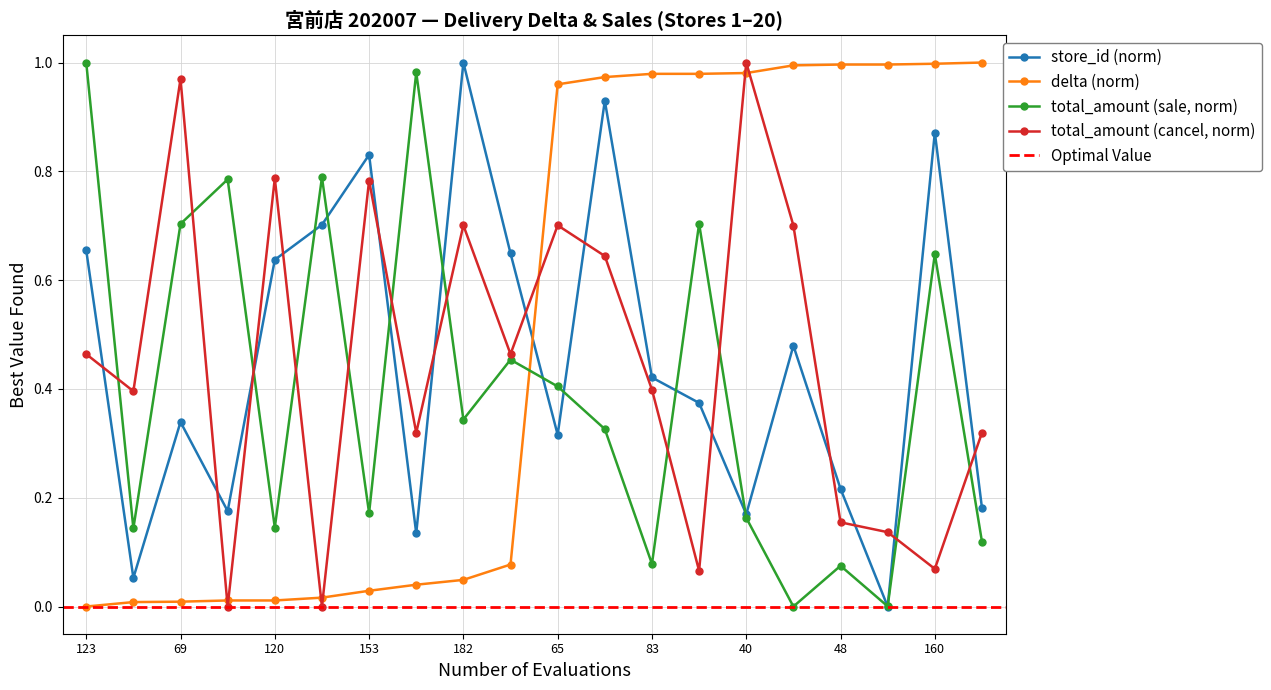

What is the difference between the maximum and second lowest values in the total_amount_cancel series?

1.0